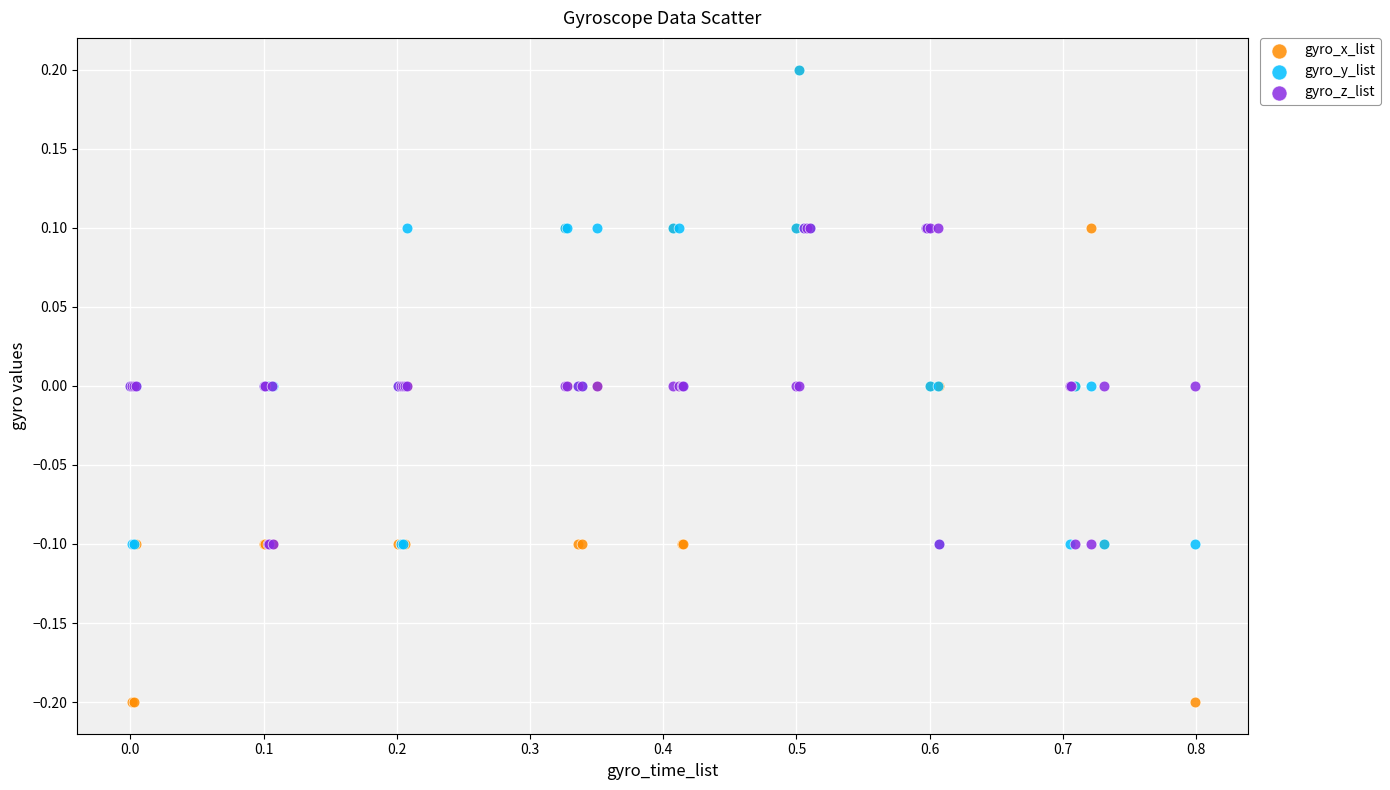

What are all the series names shown in the legend?

gyro_x_list, gyro_y_list, gyro_z_list